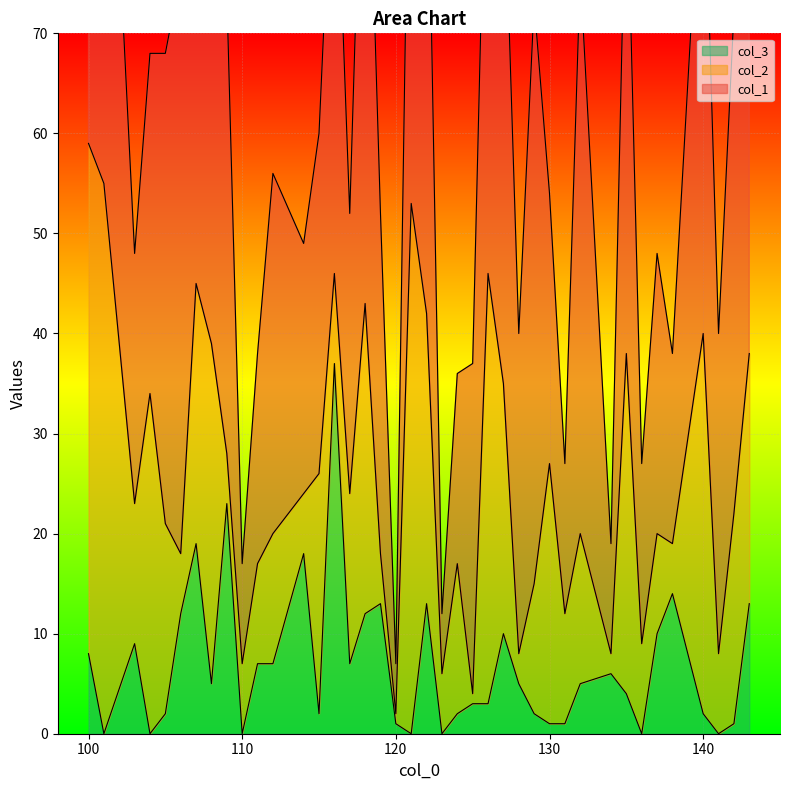

True or false: col_2 has more than 1 points higher than both neighbors.

True